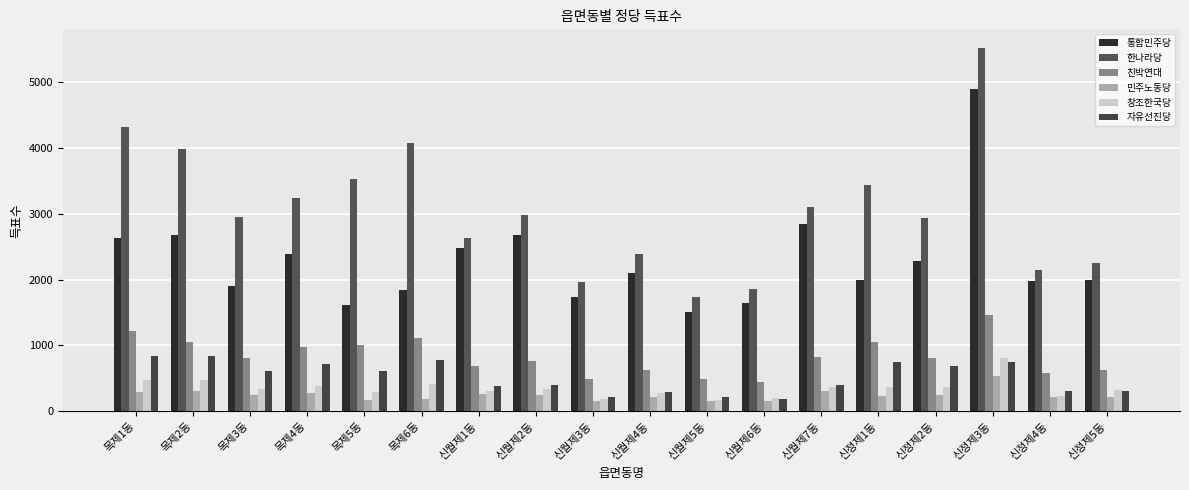

What is the difference between the maximum and second lowest values in the 민주노동당 series?

387